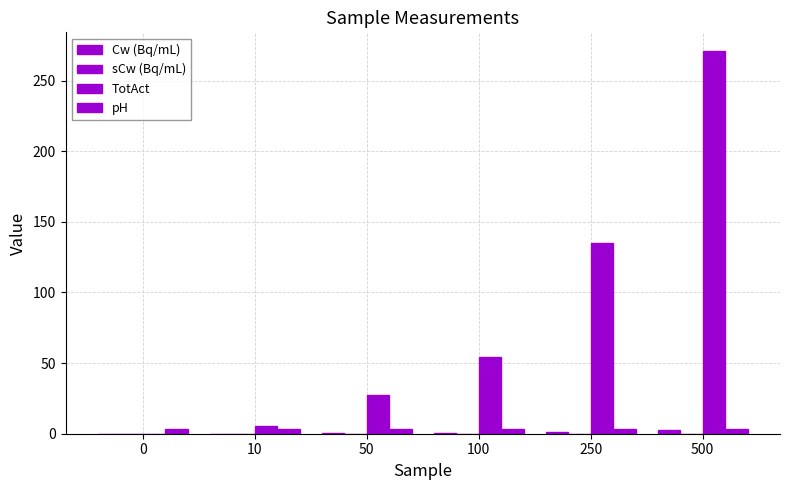

Which category has the highest value in the sCw (Bq/mL) series?

500